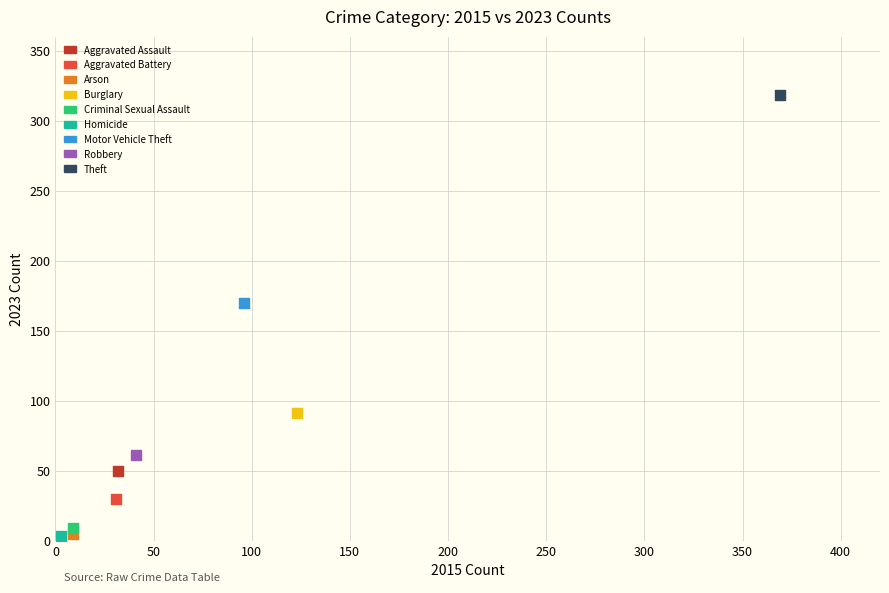

What are all the series names shown in the legend?

Aggravated Assault, Aggravated Battery, Arson, Burglary, Criminal Sexual Assault, Homicide, Motor Vehicle Theft, Robbery, Theft